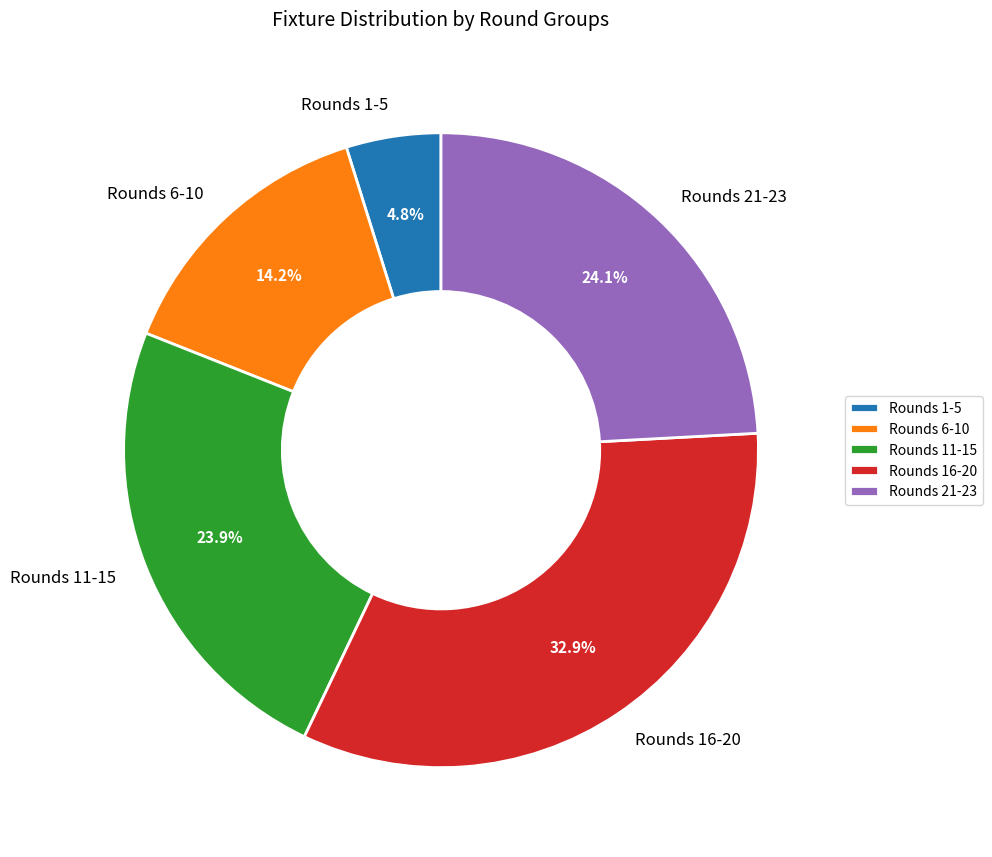

Between Rounds 1-5 and Rounds 6-10, which is larger?

Rounds 6-10